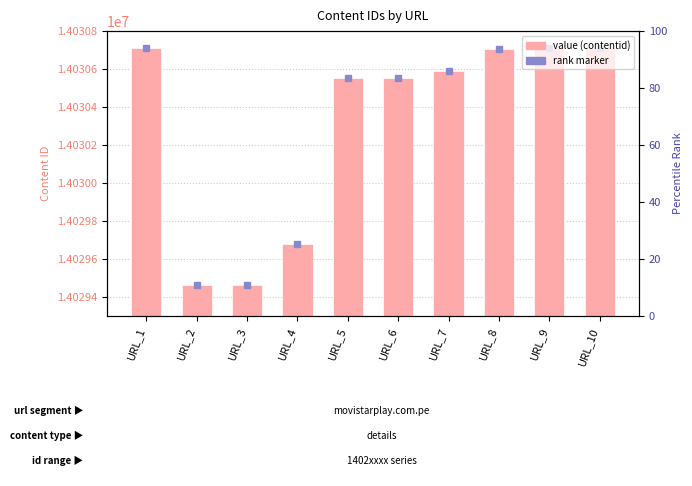

Reading right to left, extract all data points from this chart.

14030711	14030709	14030705	14030587	14030553	14030552	14029677	14029463	14029462	14030710